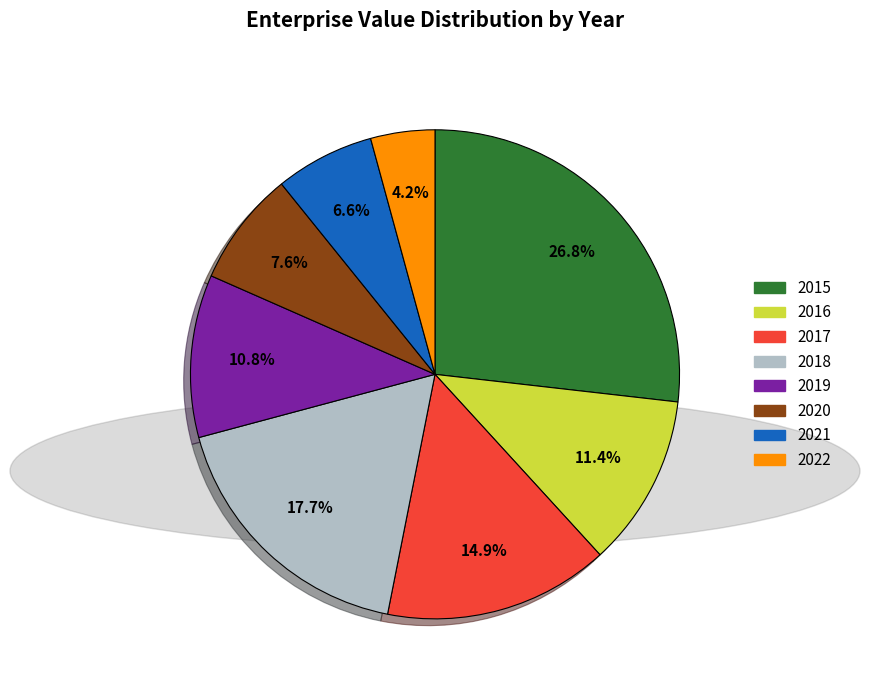

What is the ratio of the value at 2020 to the value at 2016?

0.7